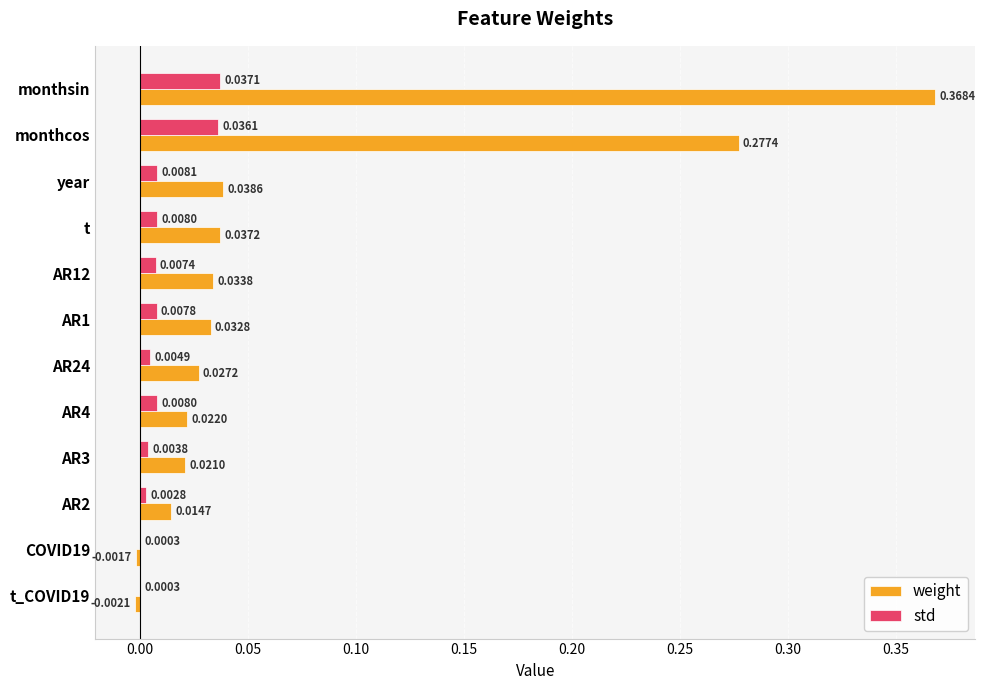

Which series changed the most between COVID19 and t_COVID19?

weight